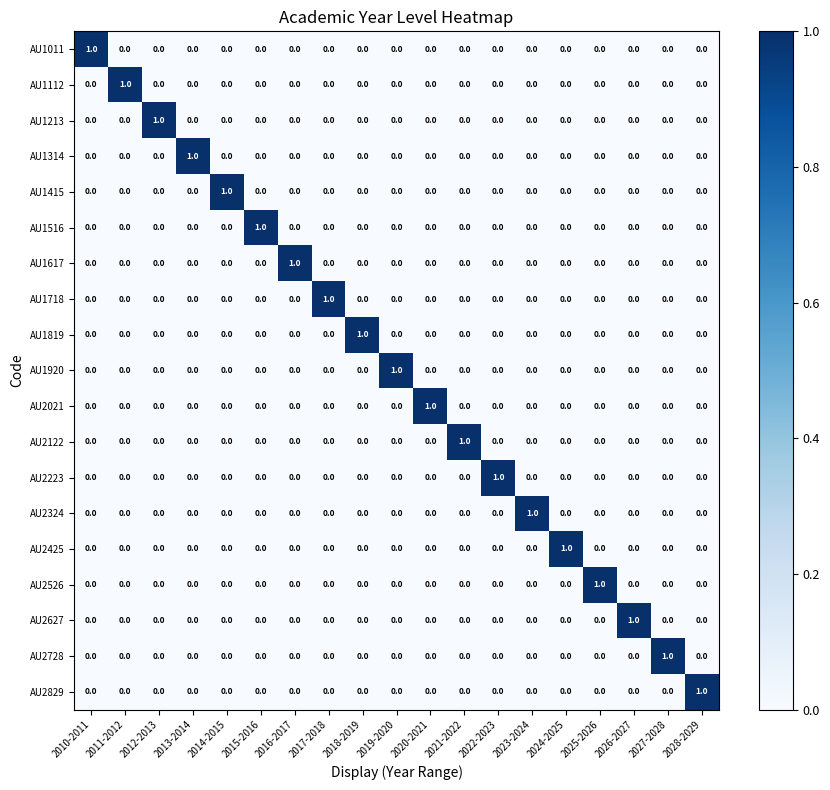

True or false: AU2627 has a value of 0 at 2016-2017.

True